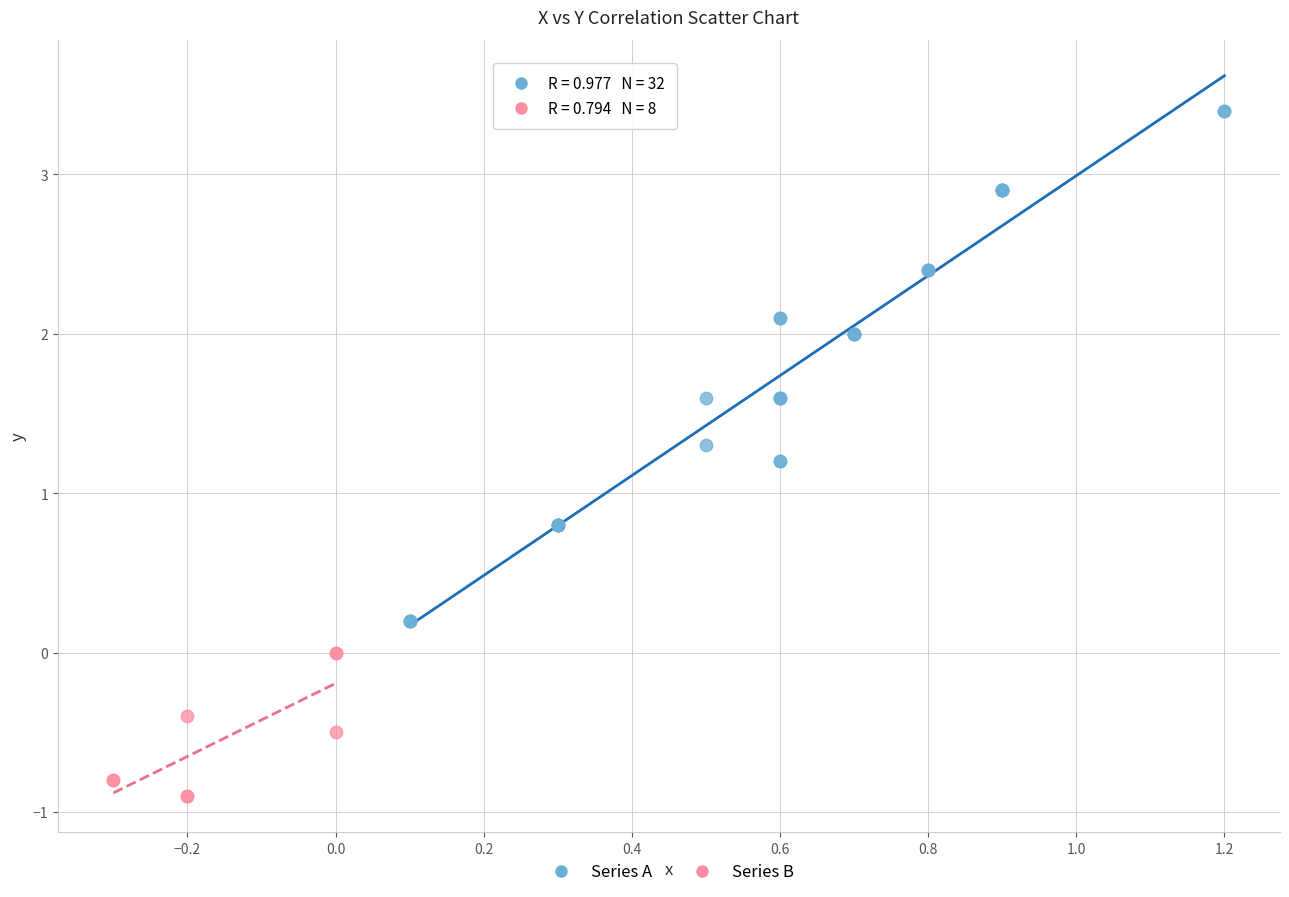

Which series has the largest Y range (max minus min)?

Series A